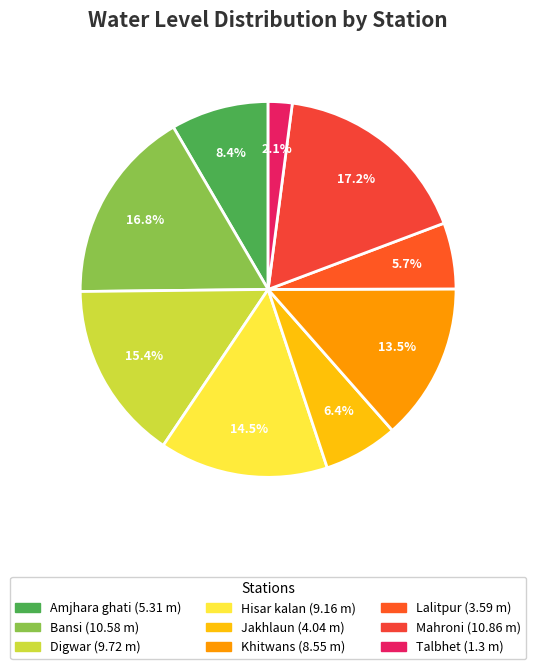

What percentage is the Mahroni slice, to the nearest percent?

17%